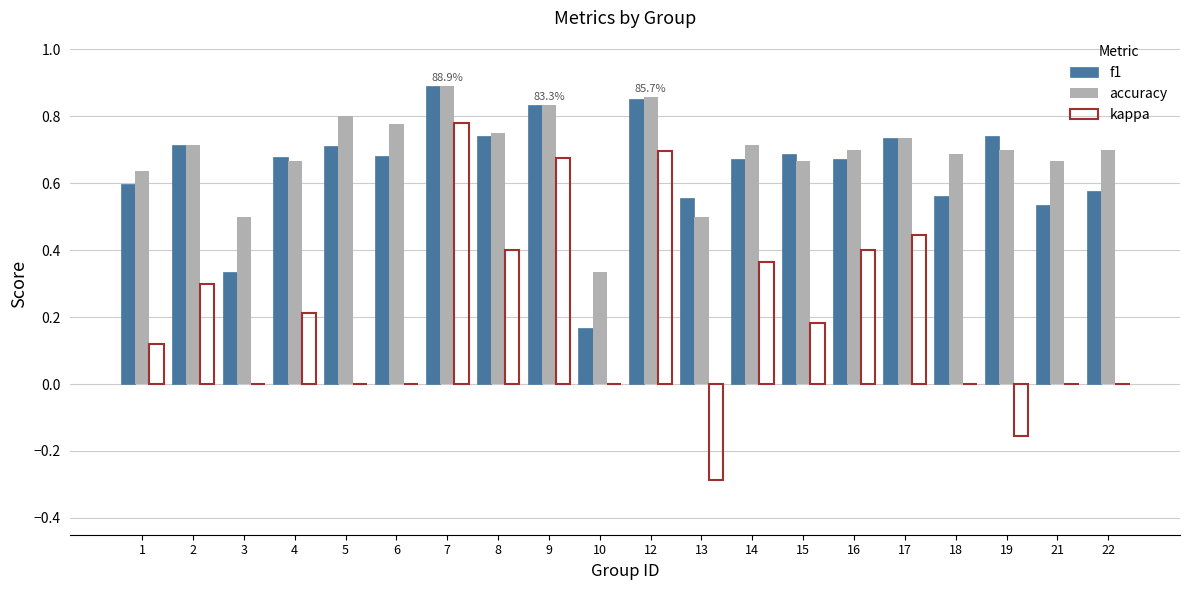

Which category has the highest value across all series?

7